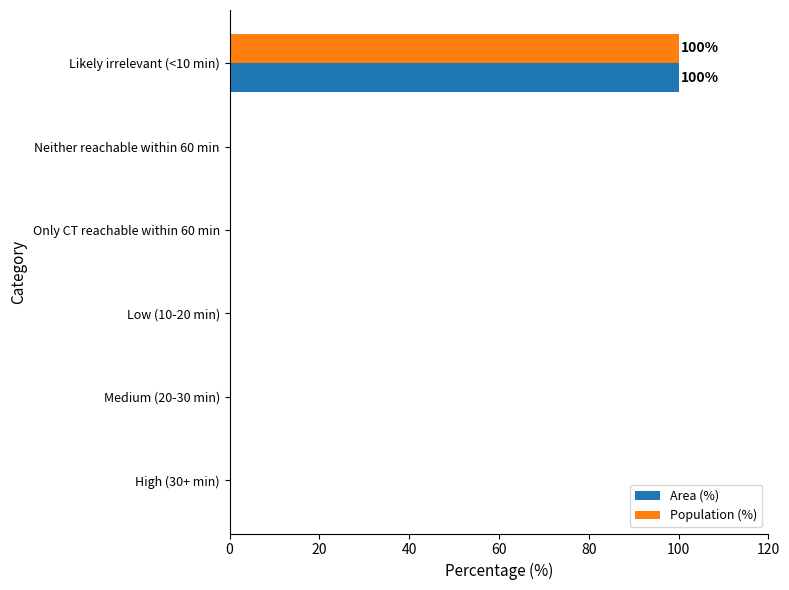

What is the sum of all Population (%) values?

100